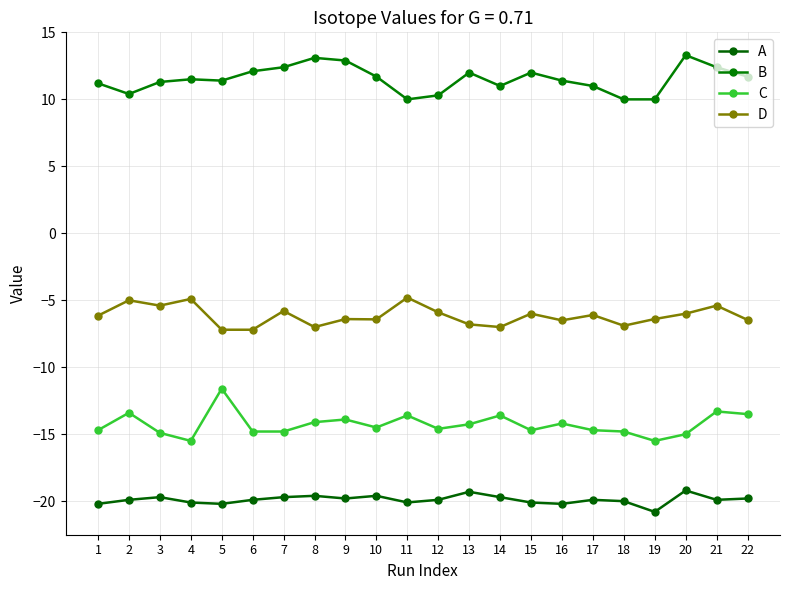

Is this an area chart (filled region under the line)?

No